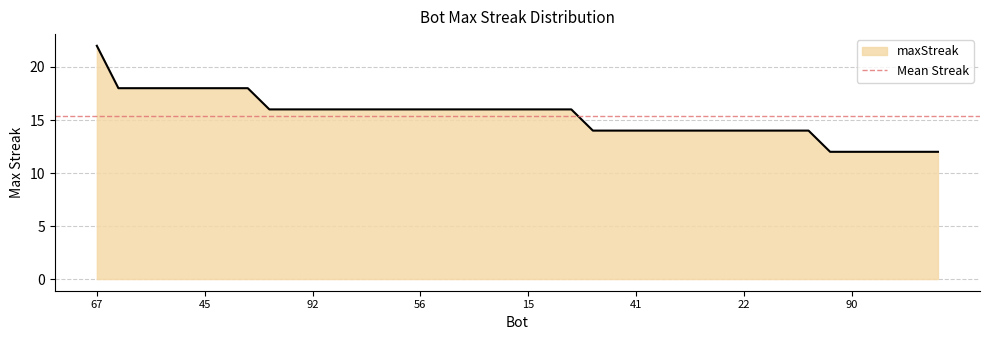

How many lines are shown in the chart?

1